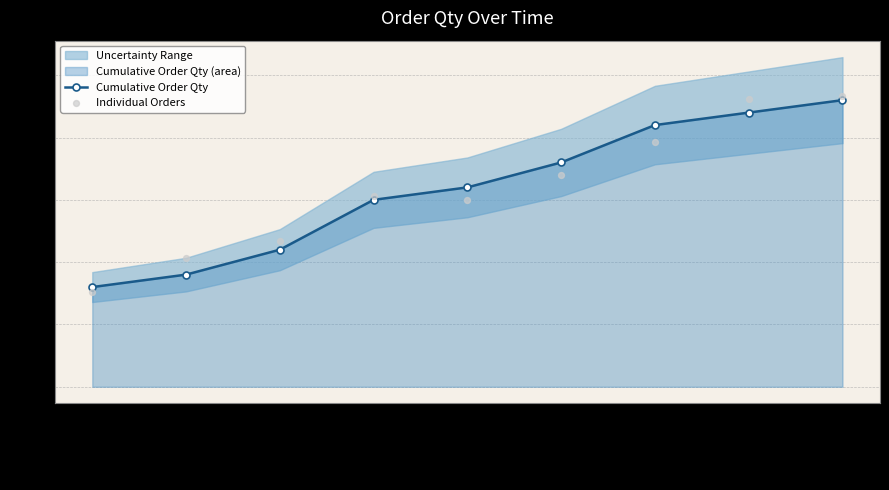

At which category is the sum across all series the highest?

2017-03-31